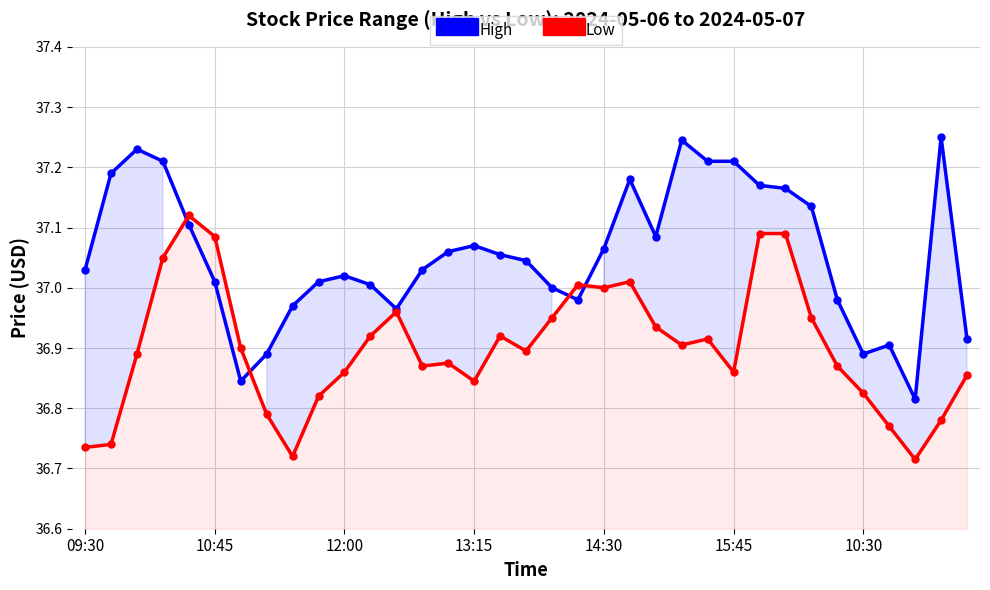

What are all the series names shown in the legend?

High, Low